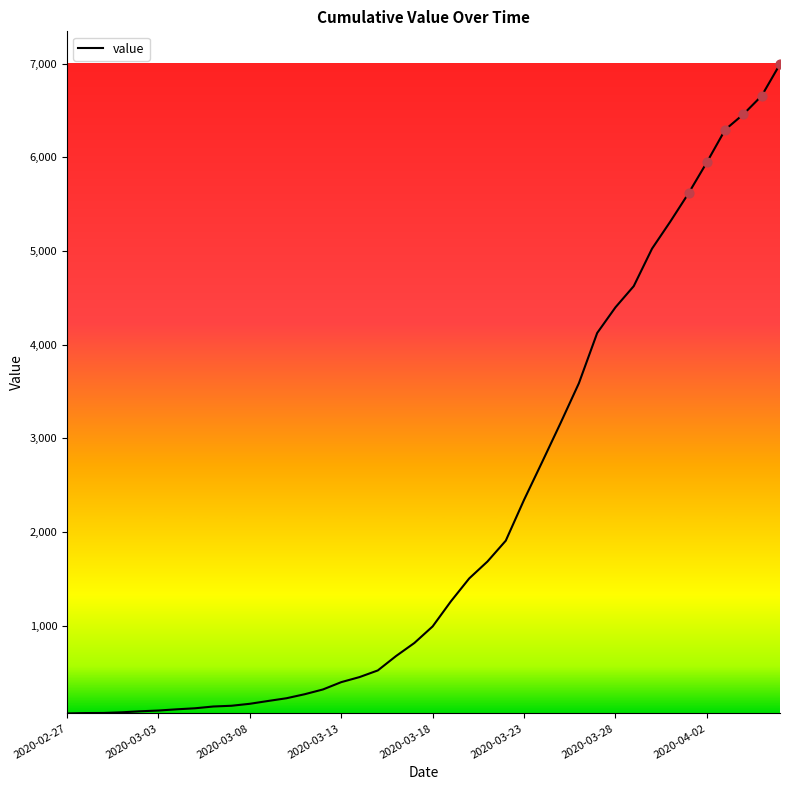

What is the difference between the maximum and minimum values?

6931